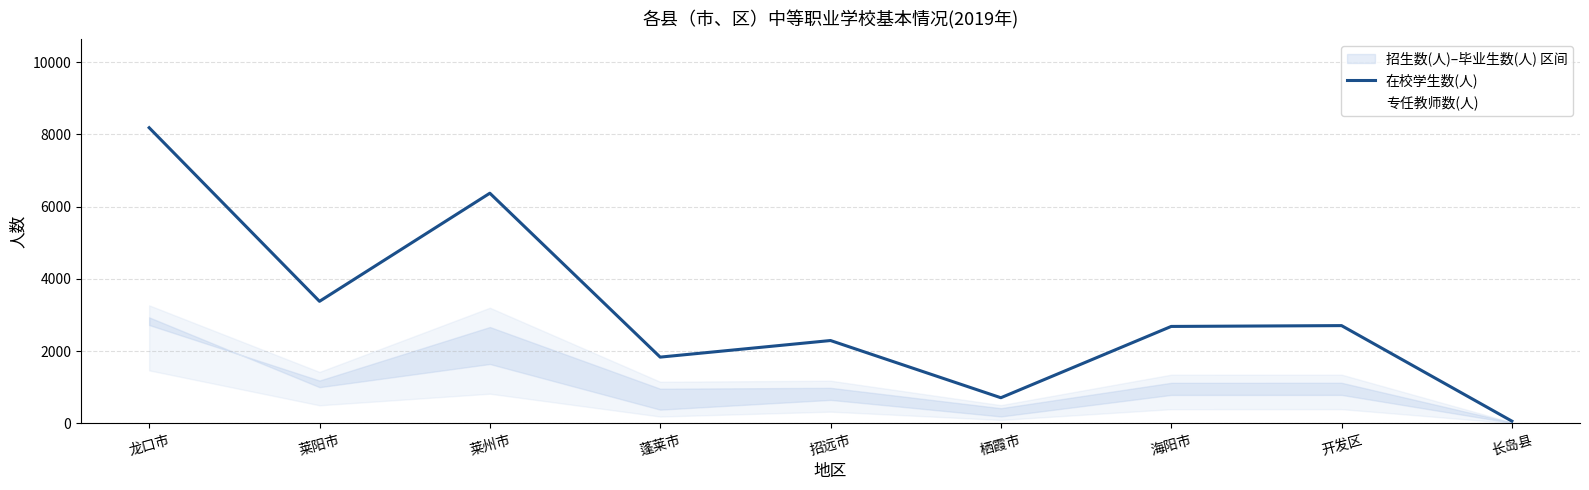

Which series has the largest range (max minus min)?

在校学生数(人)